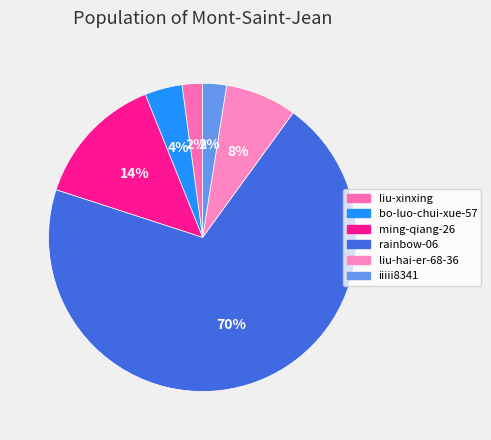

What is the largest slice in the pie chart?

rainbow-06